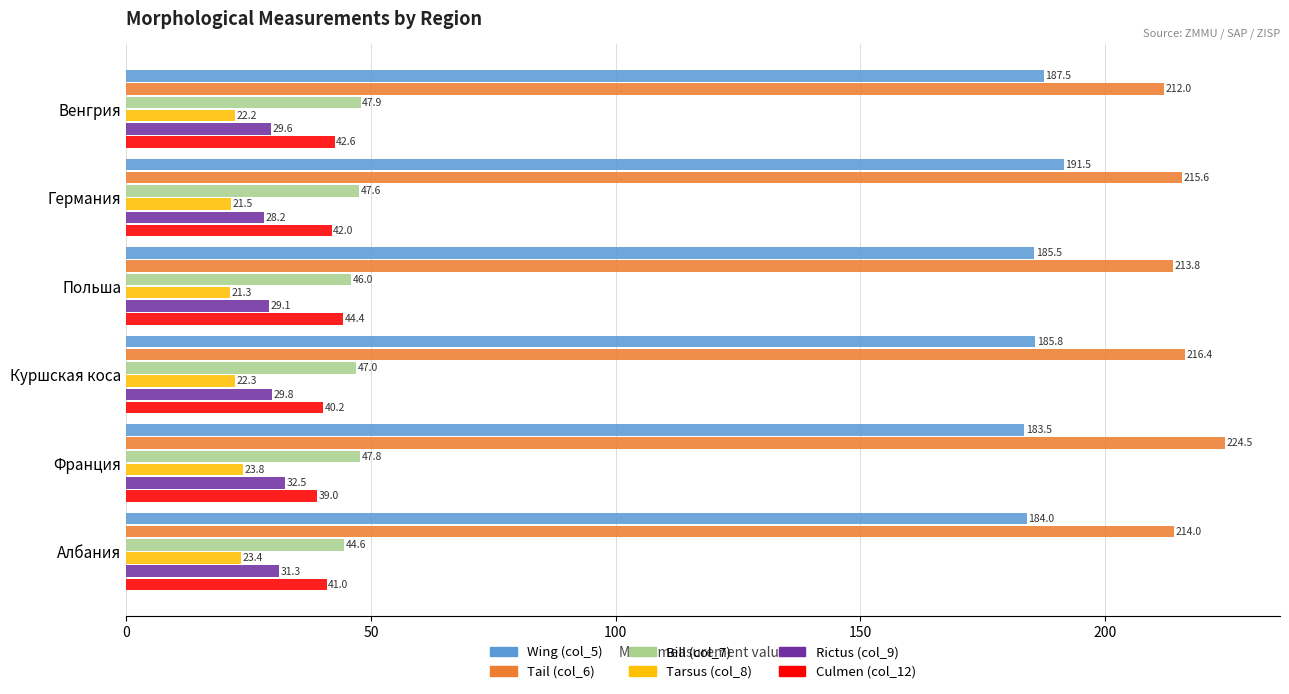

The Rictus (col_9) series shows 10.3 at Венгрия. True or false?

False